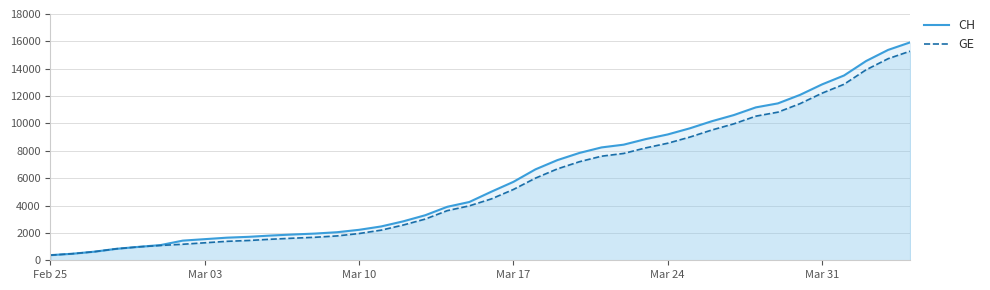

What is the maximum value shown in the chart?

15926